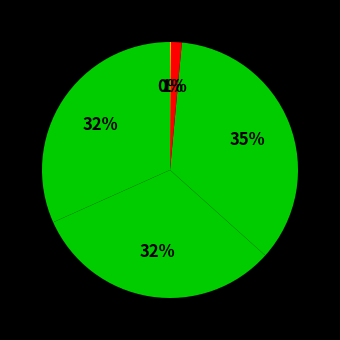

What is the smallest slice in the pie chart?

Drosophila melanogaster